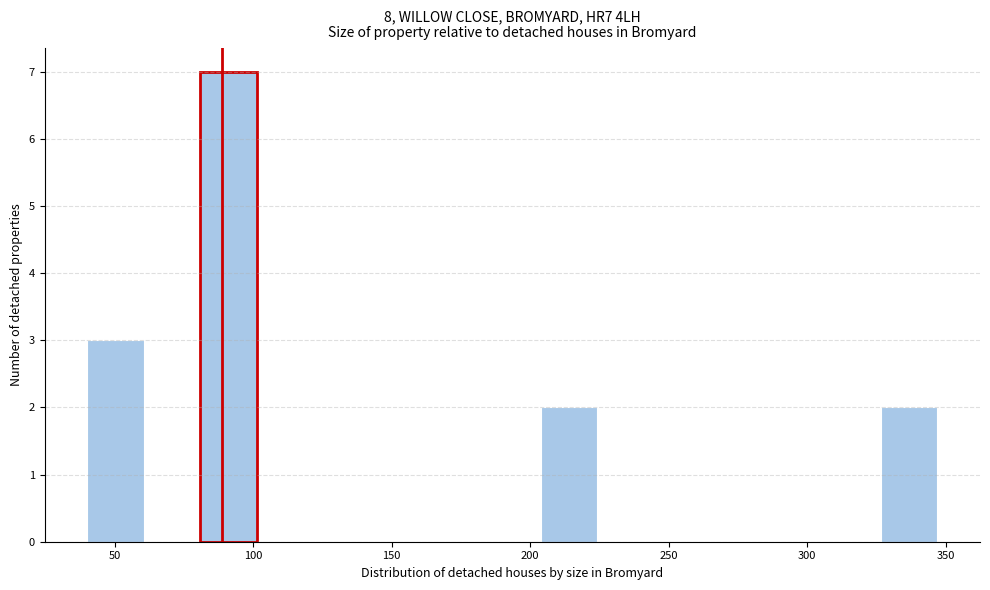

Reading left to right, list every bar in this chart as the range it spans on the x-axis followed by its height. Neither the bar edges nor the heights are printed on the chart, so give them approximately, as read against the axes.

40 to 60: 3
60 to 80: 0
80 to 100: 7
100 to 120: 0
120 to 140: 0
140 to 165: 0
165 to 185: 0
185 to 205: 0
205 to 225: 2
225 to 245: 0
245 to 265: 0
265 to 285: 0
285 to 305: 0
305 to 325: 0
325 to 345: 2